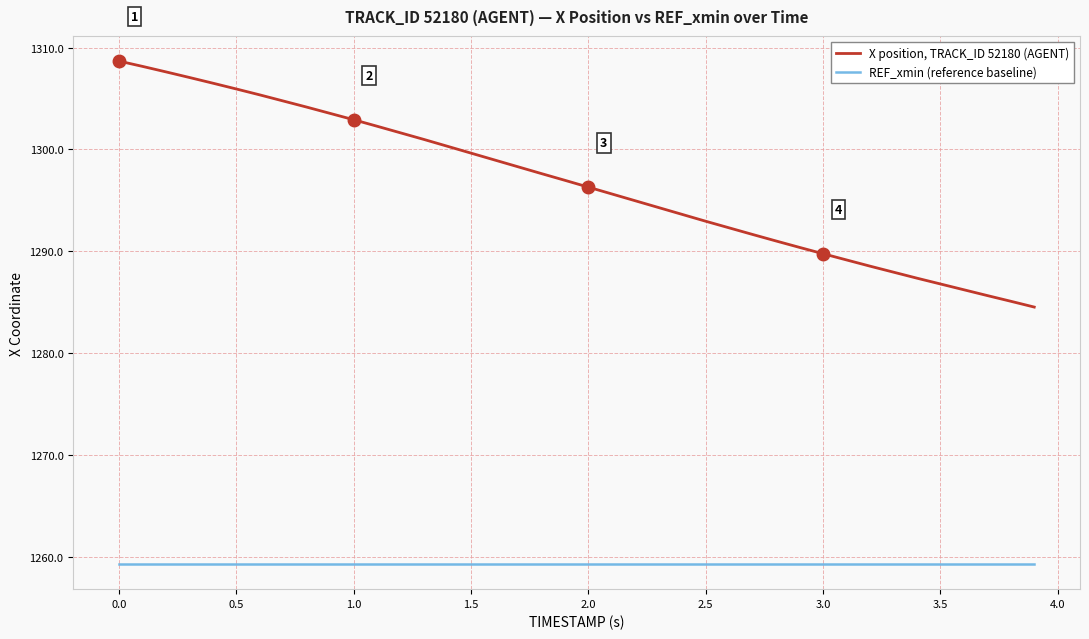

Which series has the widest spread of values?

X position, TRACK_ID 52180 (AGENT)